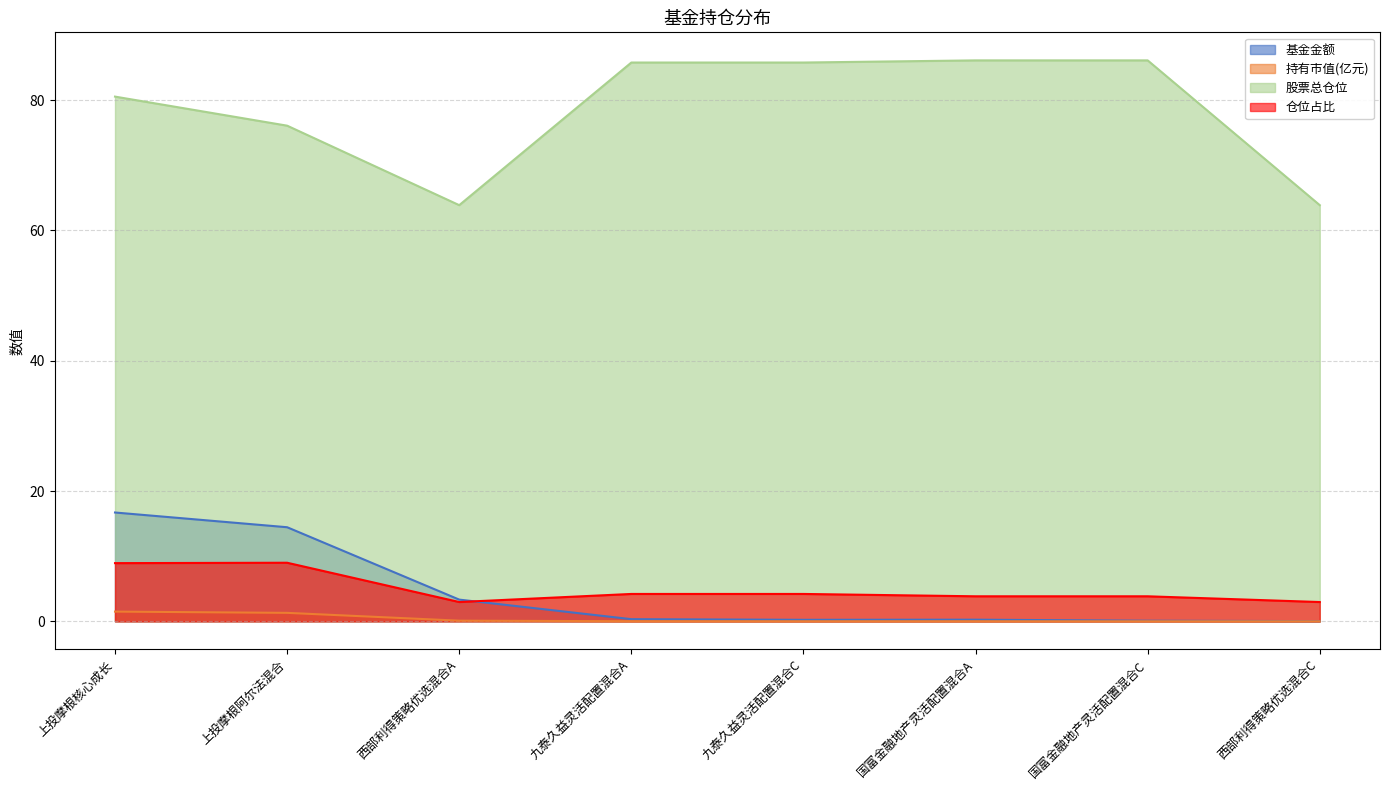

Between 国富金融地产灵活配置混合C and 西部利得策略优选混合A, which is larger?

西部利得策略优选混合A